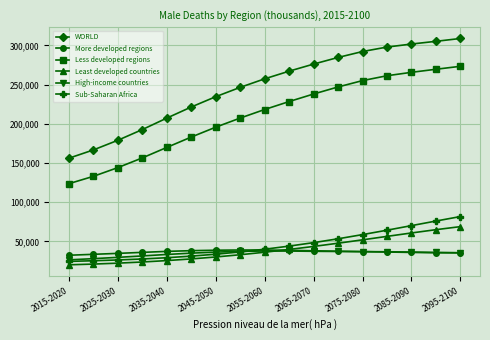

What is the maximum value shown in the chart?

308869.0